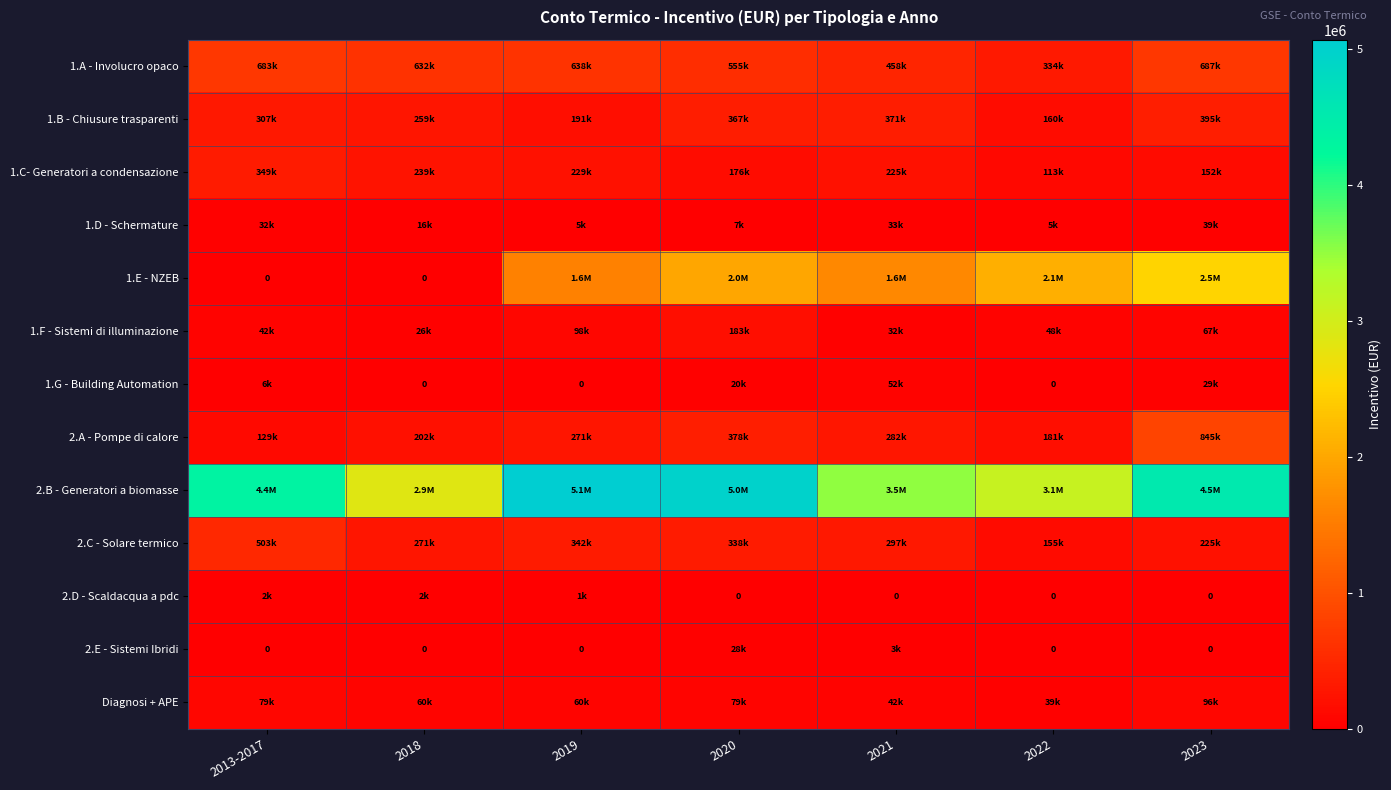

True or false: 2.A - Pompe di calore has a value of 844636.6 at 2023.

True